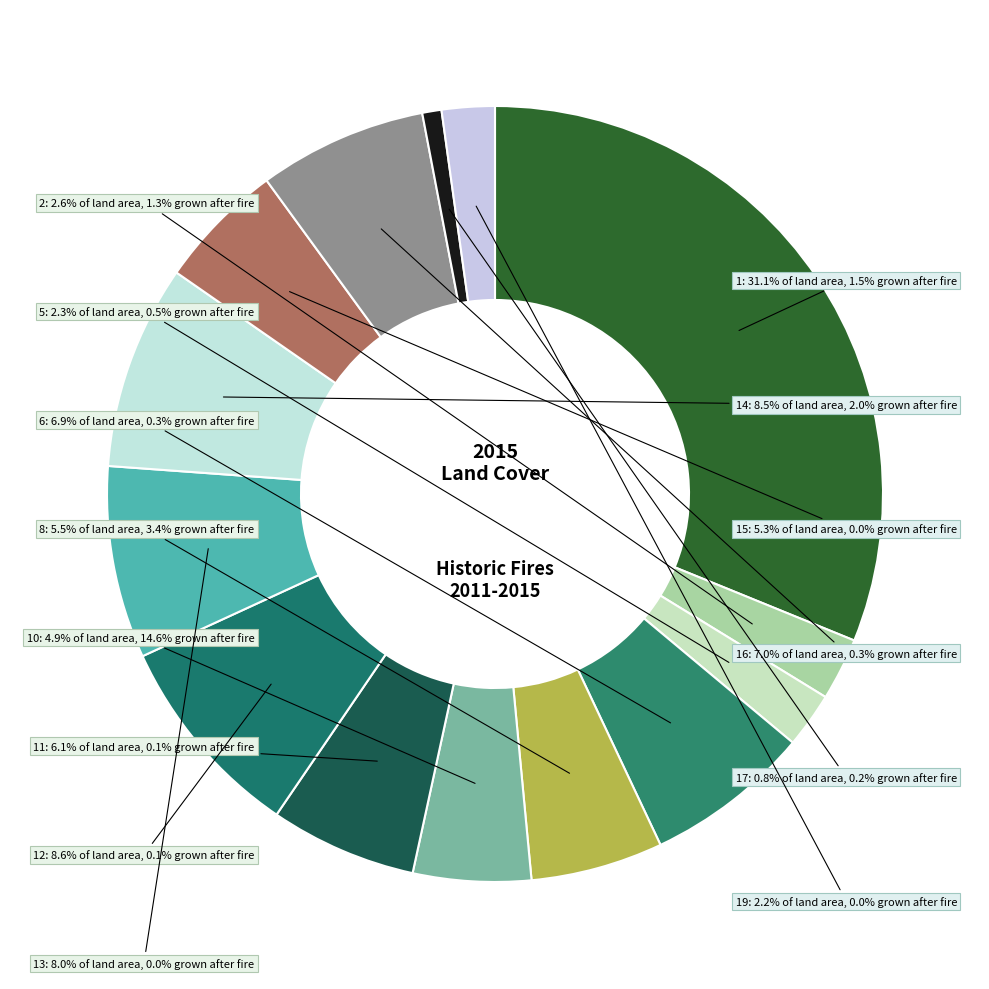

Which category has the smallest portion of the pie?

17